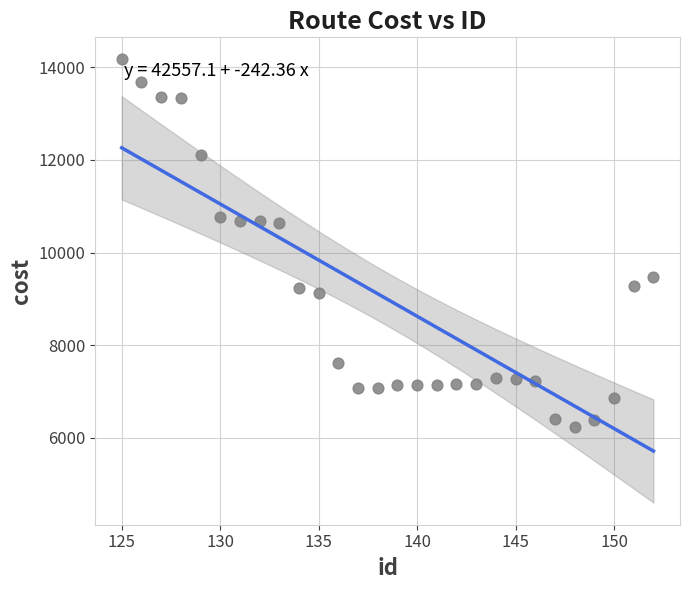

What is the range of Y values (max minus min)?

7940.9